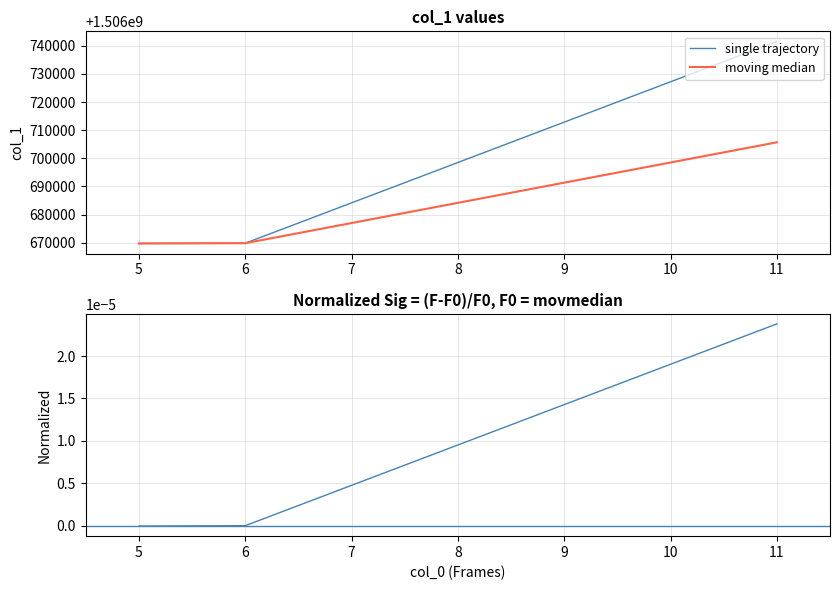

What is the highest value of the moving median series?

1506705673